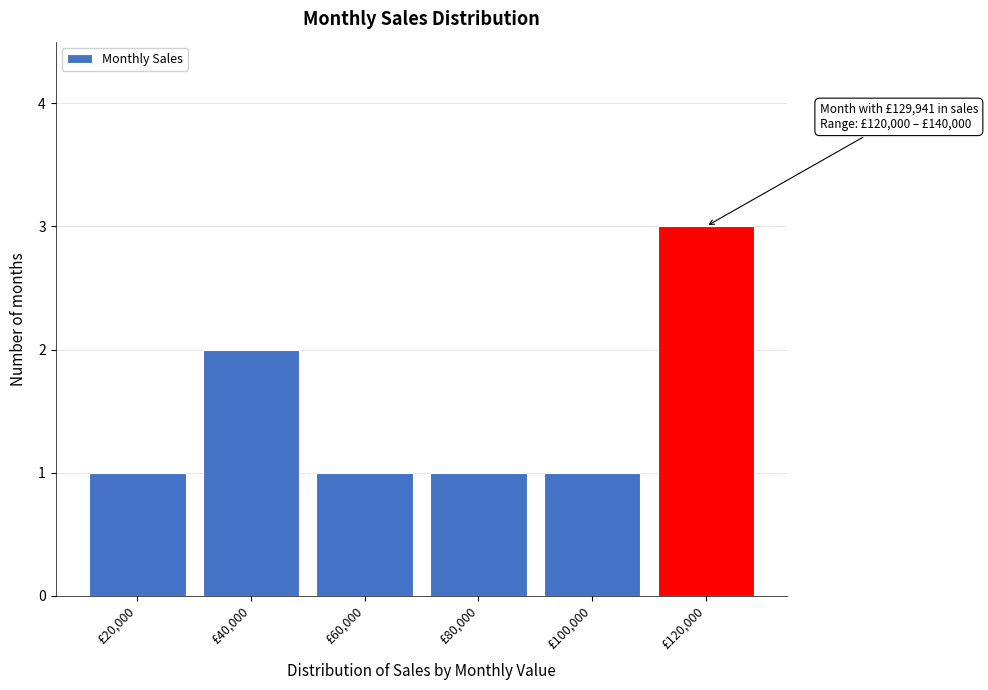

Reading left to right, what are all the values shown in this chart?

1	2	1	1	1	3